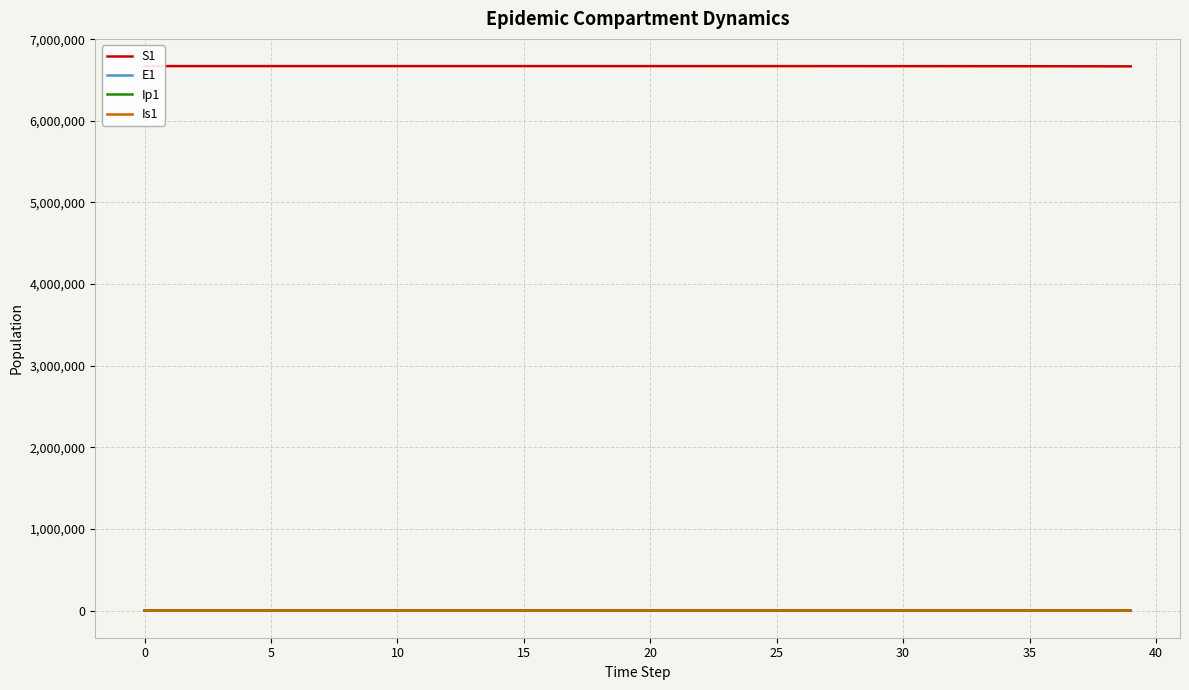

True or false: E1 and Ip1 cross at least once.

False